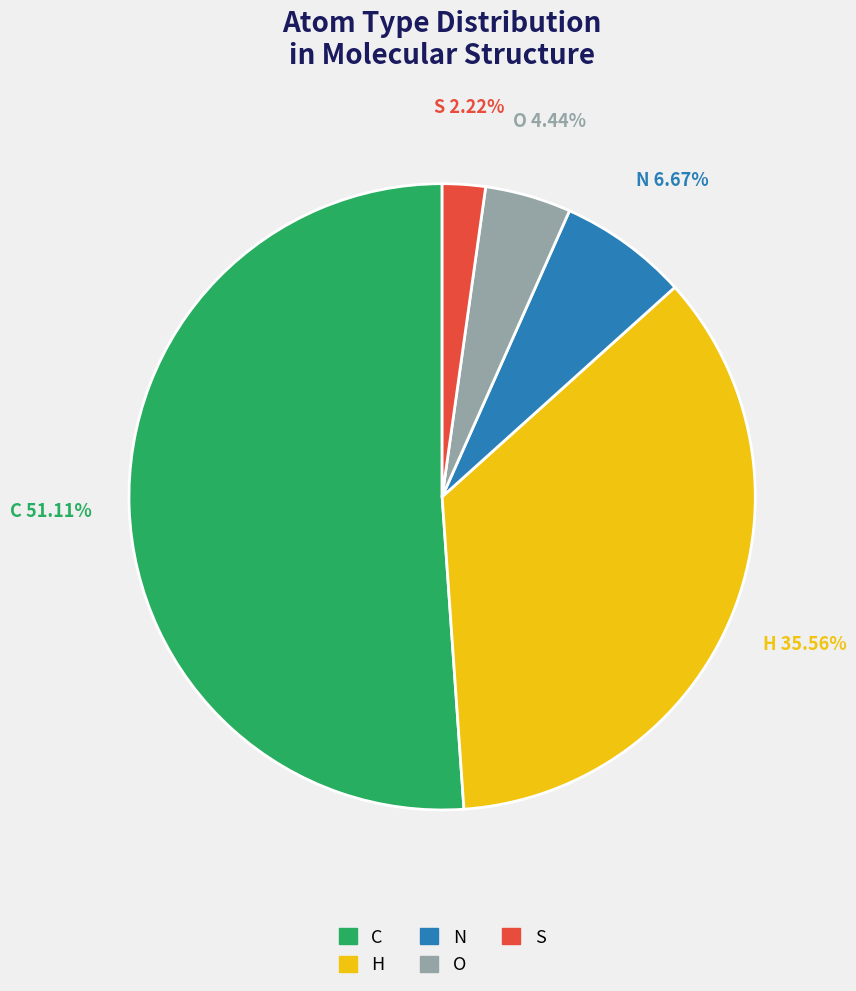

Approximately how many times larger is the value at C compared to S?

23.0